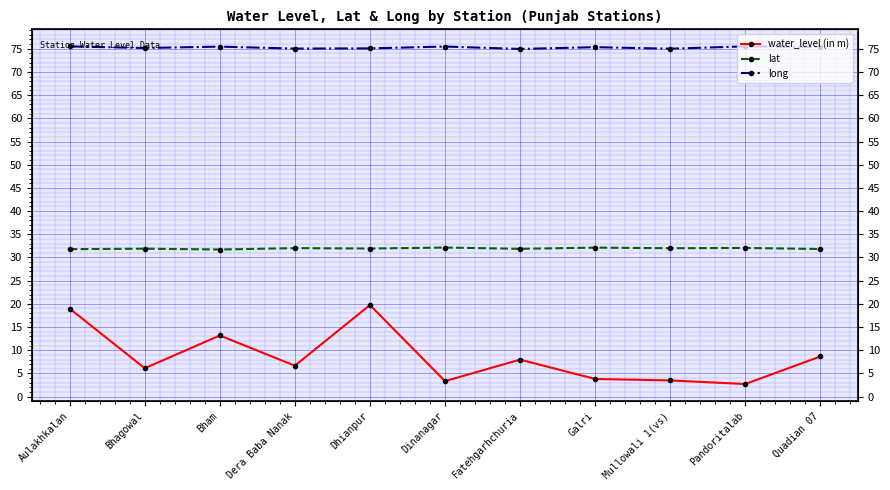

What is the difference between the maximum and second lowest values in the long series?

0.5